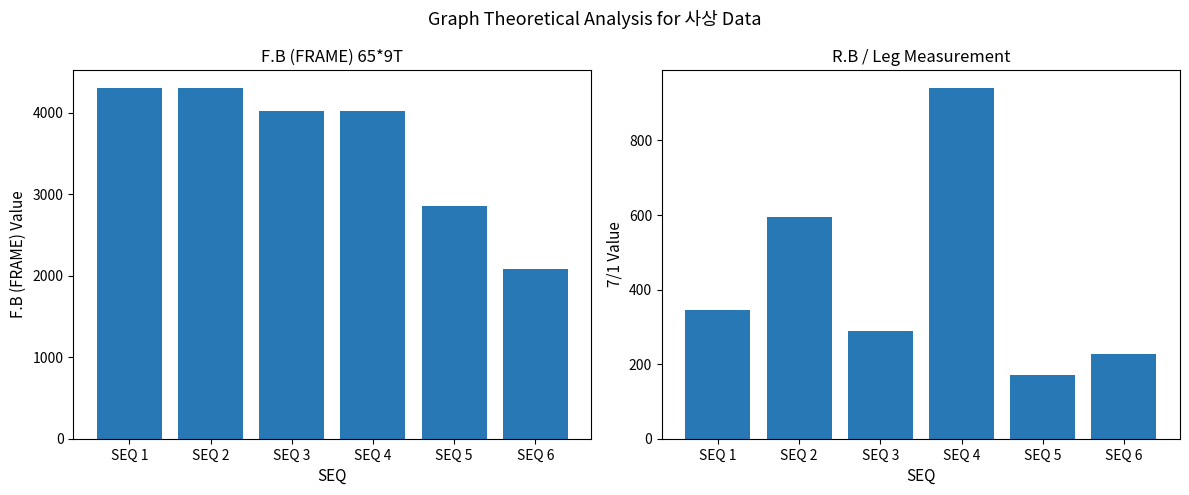

The F.B (FRAME) 65*9T series shows 4308 at SEQ 2. True or false?

True